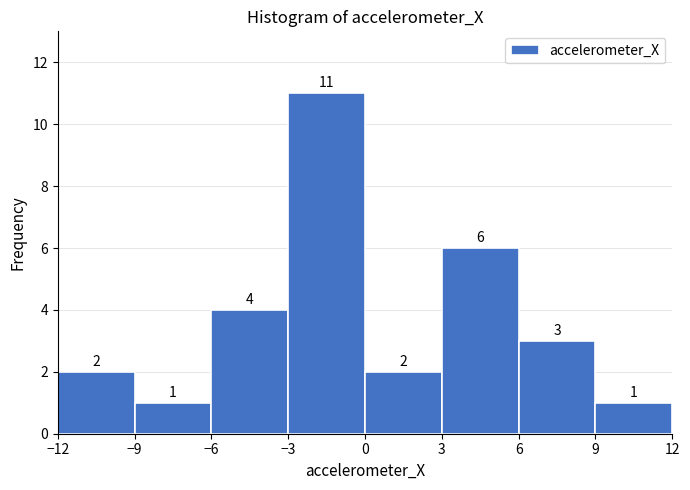

Over which range of the x-axis is the bar tallest?

-3 to 0